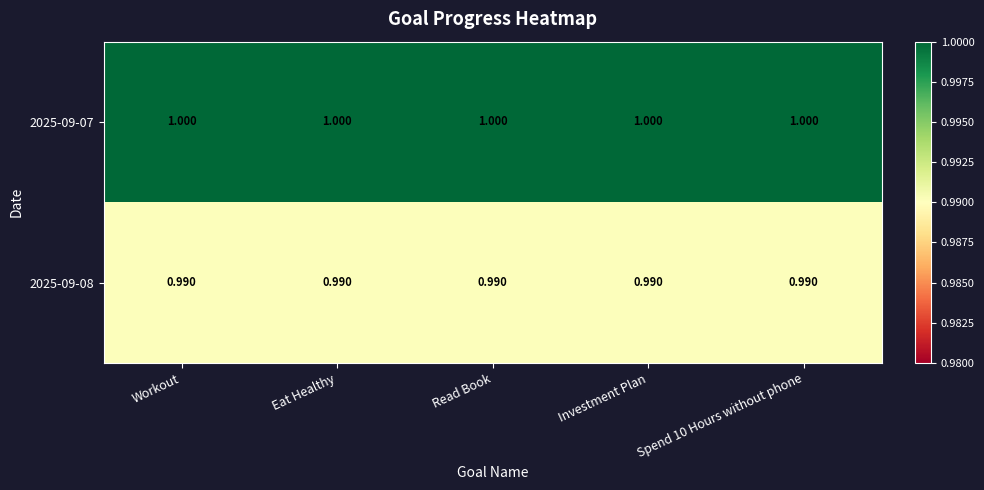

Is the value of 2025-09-08 at Read Book greater than the value of 2025-09-07 at Read Book?

No